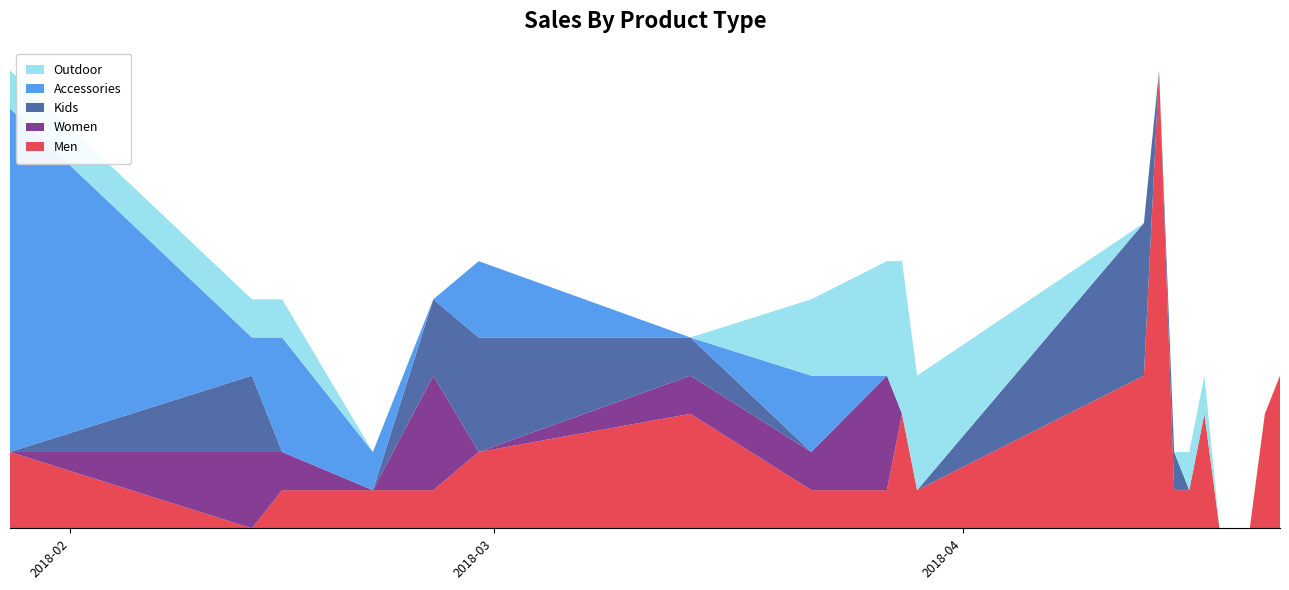

Reading left to right, list all the values displayed in this chart.

Men: 2	0	1	1	1	2	3	1	1	3	1	4	12	1	1	3	0	0	0	3	4
Women: 0	2	1	0	3	0	1	1	3	0	0	0	0	0	0	0	0	0	0	0	0
Kids: 0	2	0	0	2	3	1	0	0	0	0	4	0	1	0	0	0	0	0	0	0
Accessories: 9	1	3	1	0	2	0	2	0	0	0	0	0	0	0	0	0	0	0	0	0
Outdoor: 1	1	1	0	0	0	0	2	3	4	3	0	0	0	1	1	0	0	0	0	0